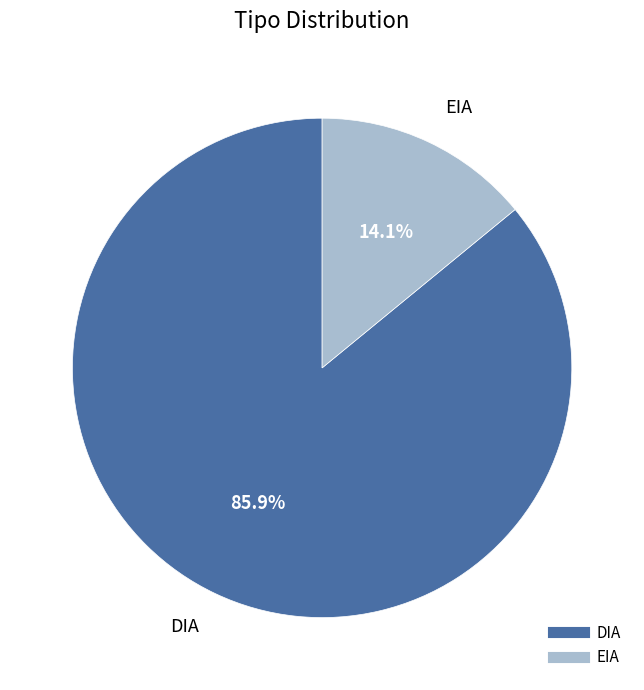

Combined, do DIA and EIA account for over 50%?

Yes